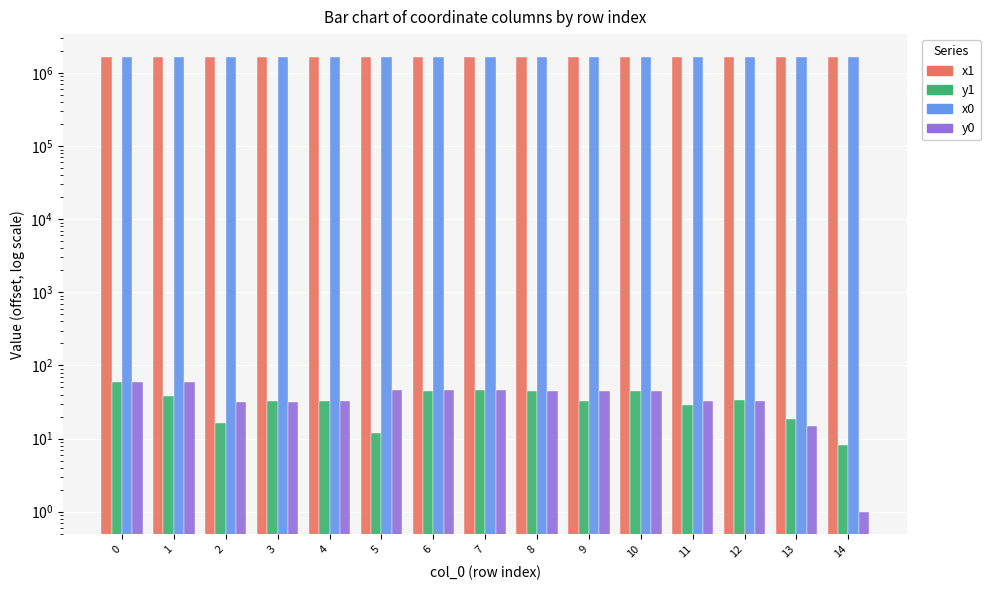

Rank the series by their maximum value, from lowest to highest.

y0, y1, x0, x1